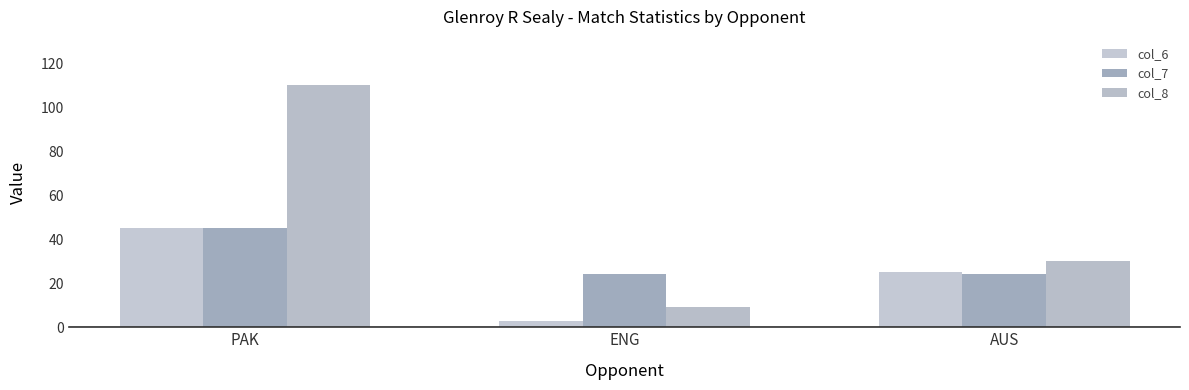

What is the label of the 1st bar from the left?

PAK